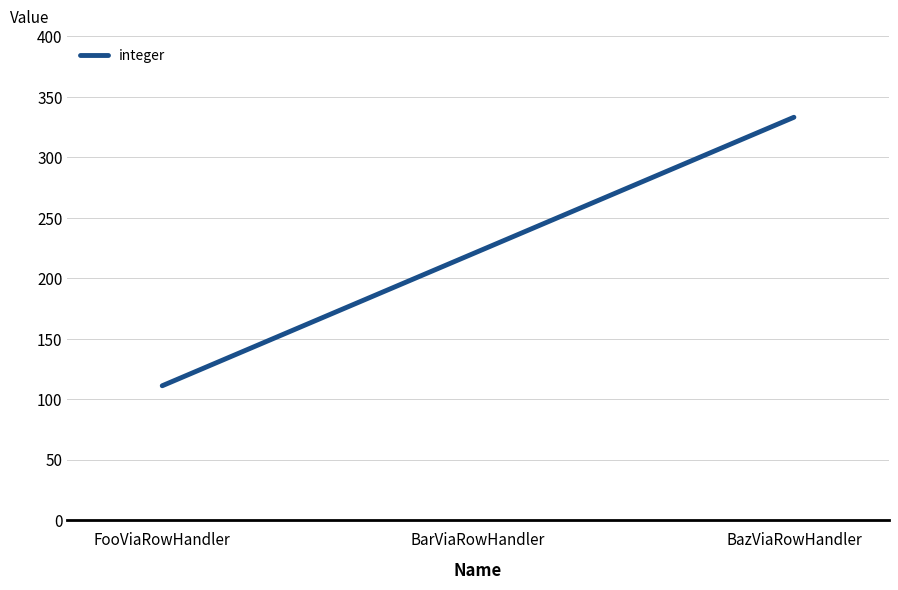

The value at BazViaRowHandler is 333. True or false?

True